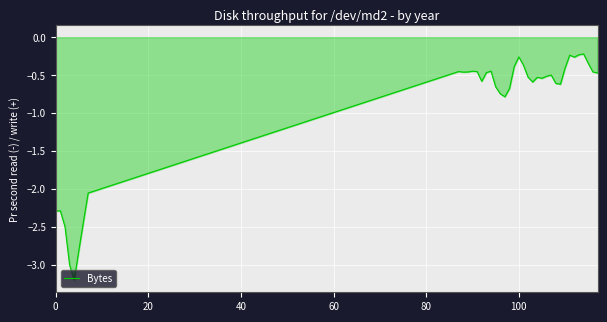

What is the smallest value displayed?

-3.2